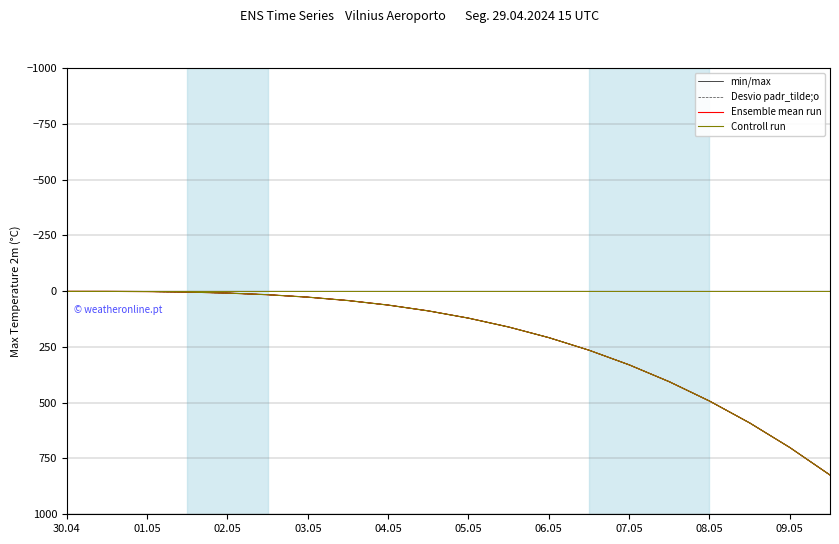

What is the highest value of the Ensemble mean run series?

824.1